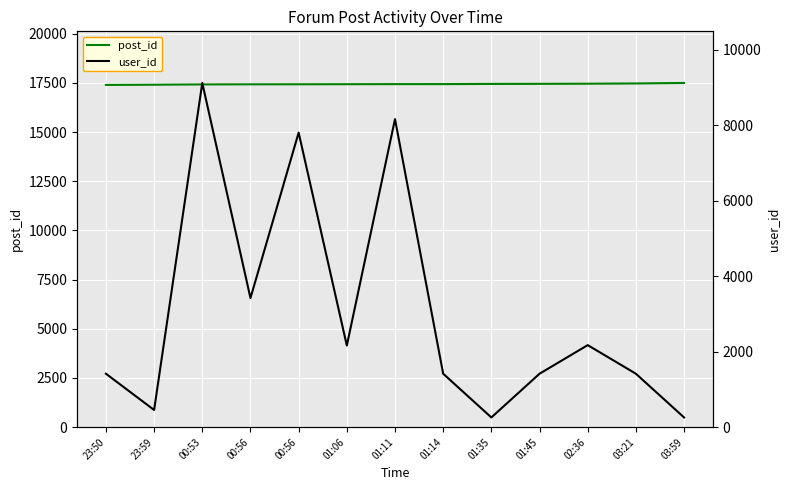

True or false: post_id and user_id cross at least once.

False